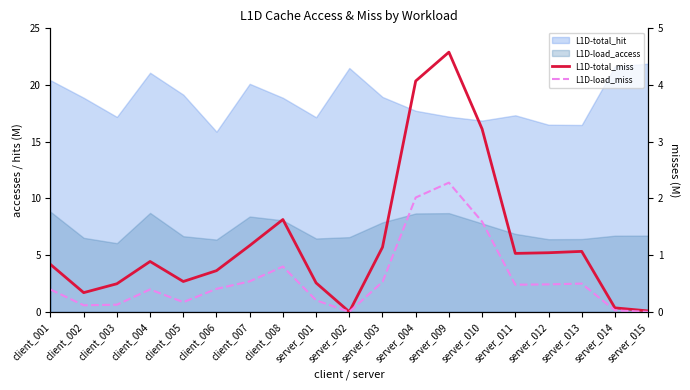

In L1D-load_miss, how many points are higher than both neighbors (excluding endpoints)?

4